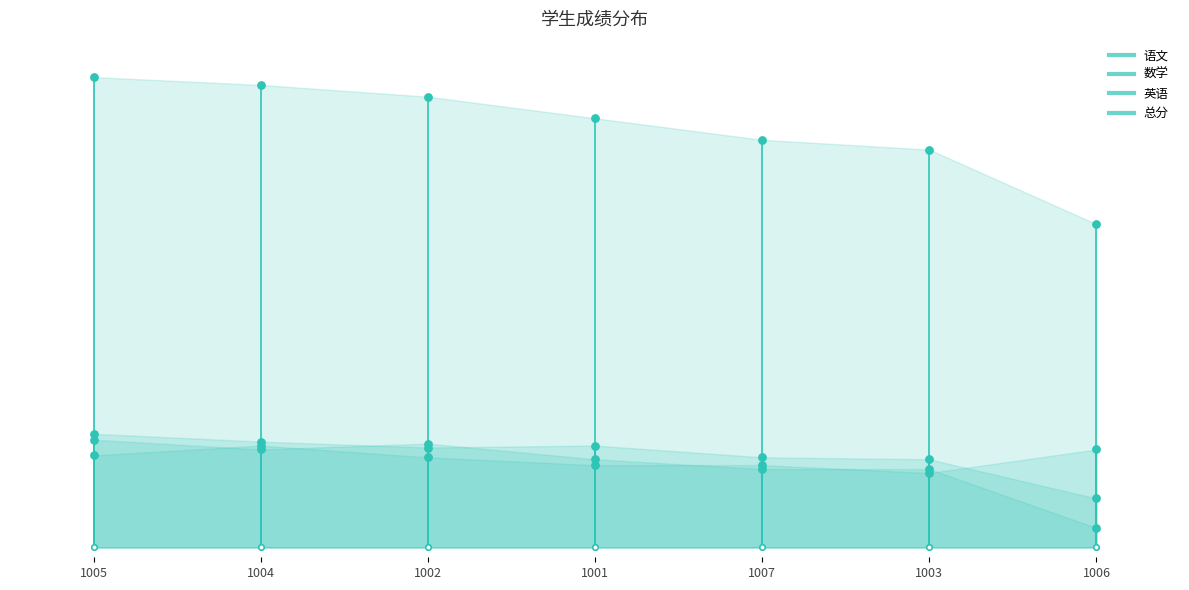

Which series contains the lowest Y value?

数学